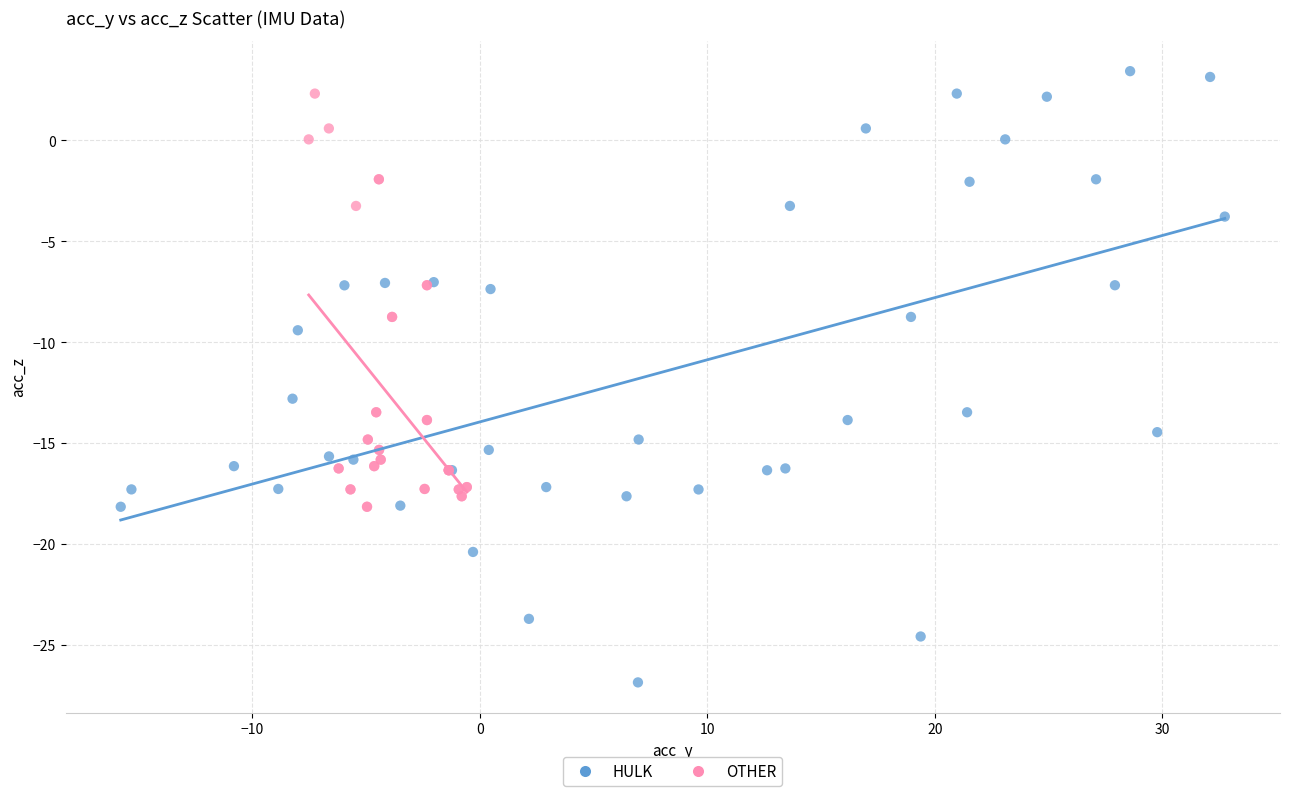

Which series has the largest Y range (max minus min)?

HULK